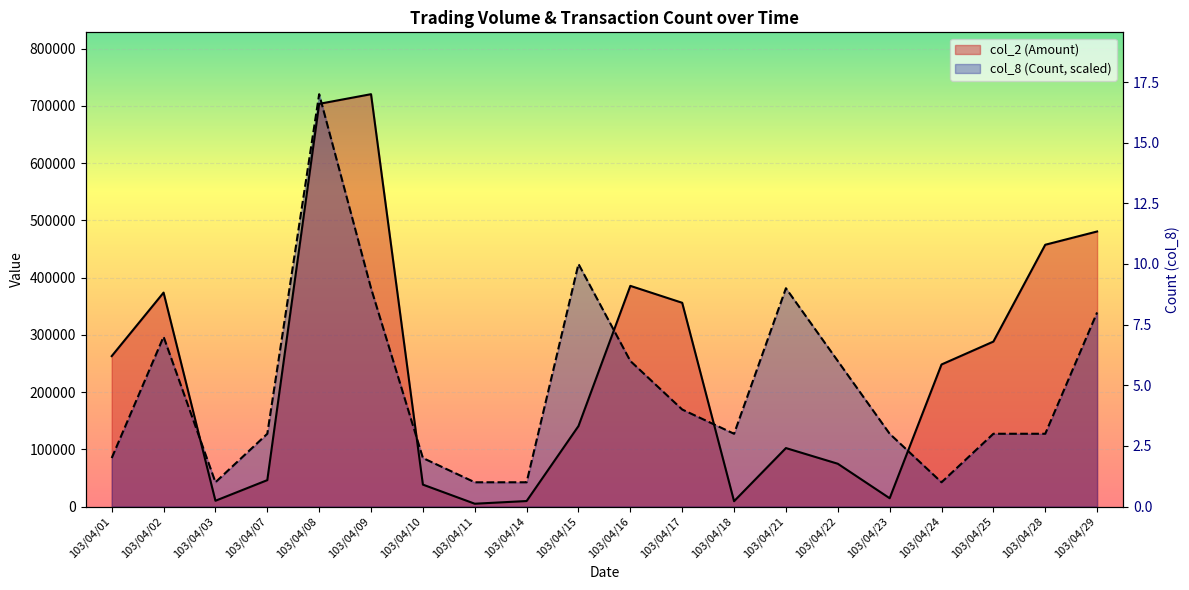

What are all the series names shown in the legend?

col_2 (Amount), col_8 (Count)